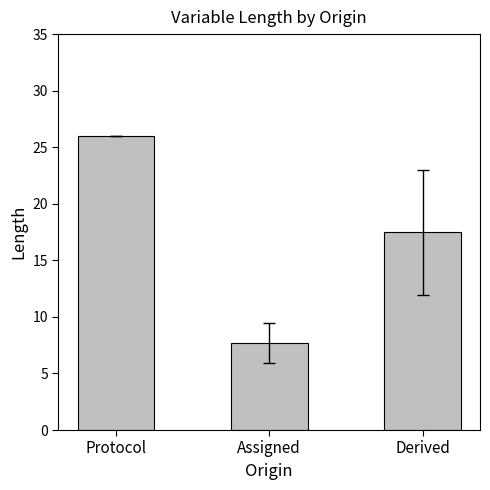

What is the label of the 3rd bar from the left?

Derived